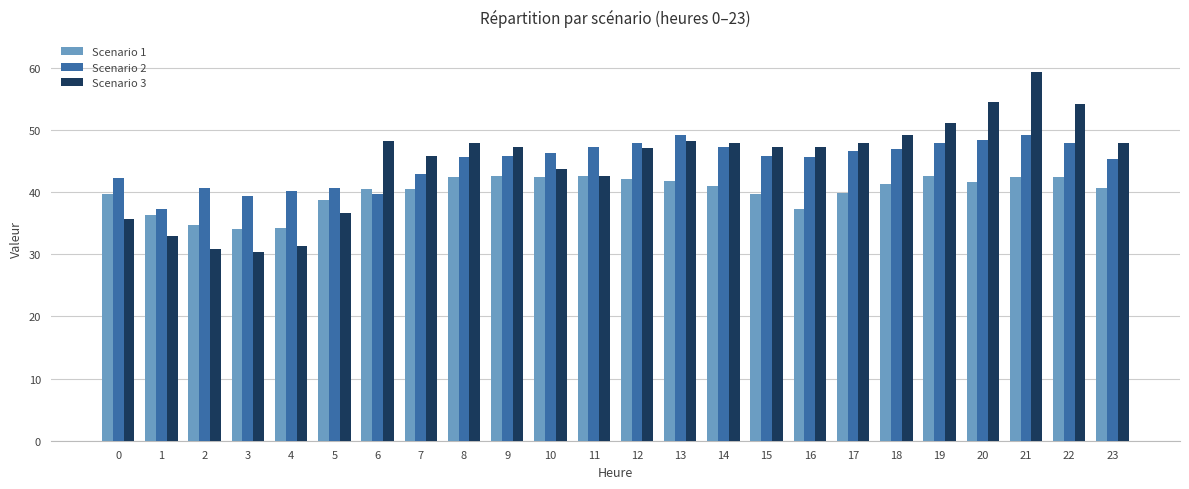

What is the difference between the maximum and minimum values in the Scenario 3 series?

29.1